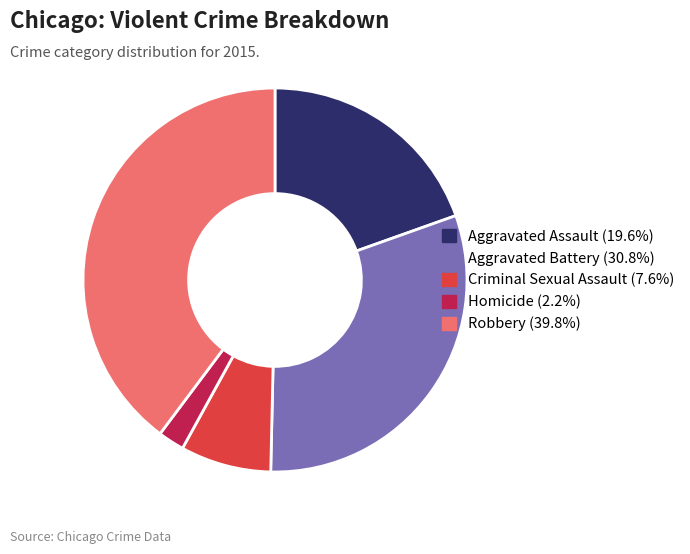

What is the largest slice in the pie chart?

Robbery